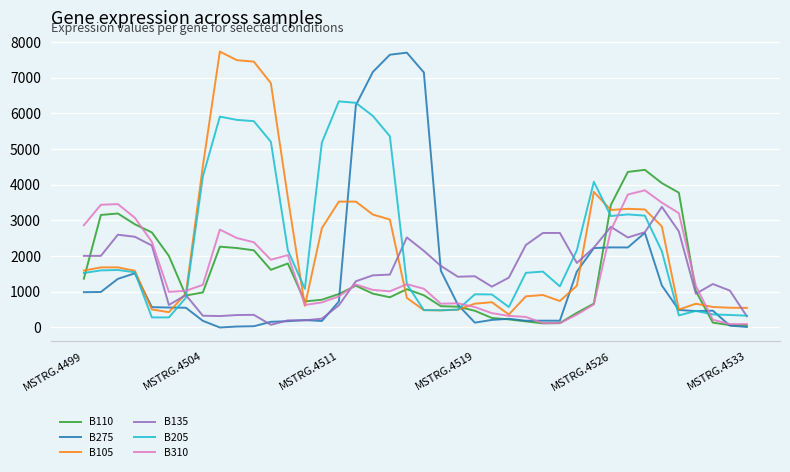

Does the chart display data point markers on the line(s)?

No